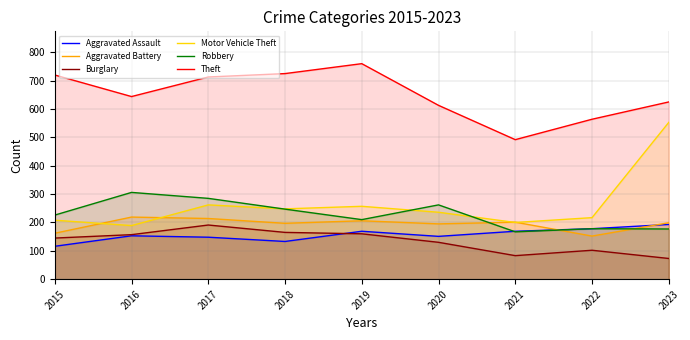

What is the value of the Aggravated Battery point at the 8th from the left?

152